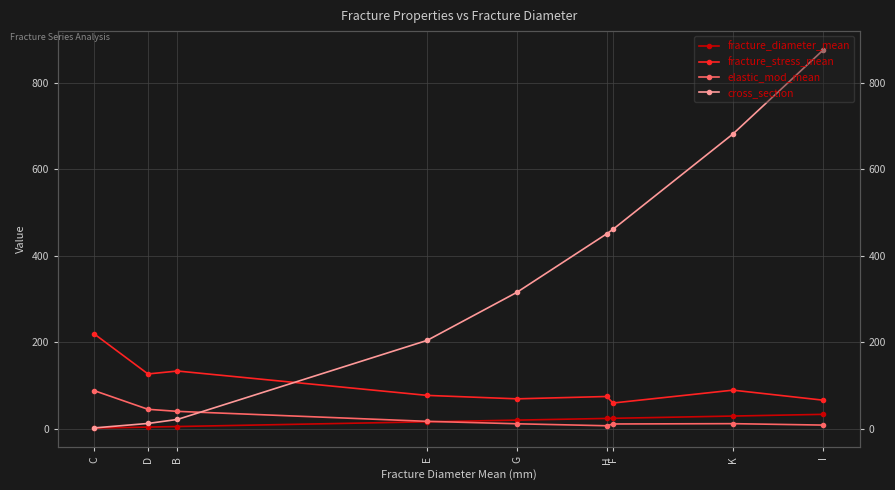

At which category is the sum across all series the highest?

I